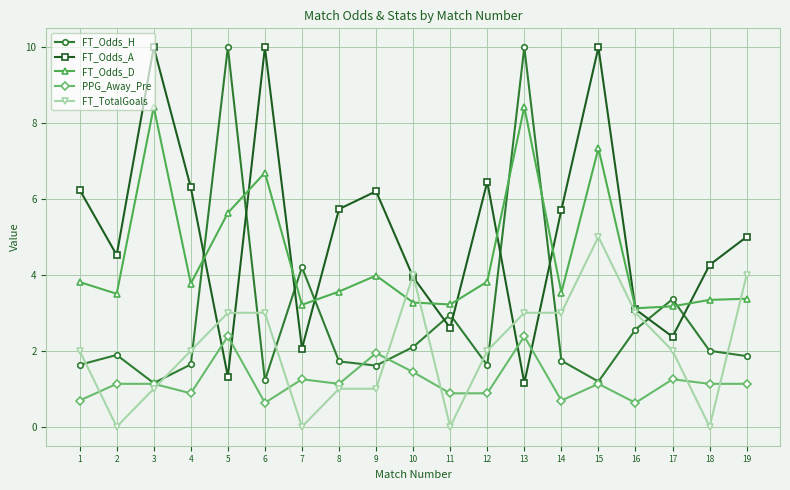

What is the sum of the FT_Odds_D values at 7 and 11?

6.4